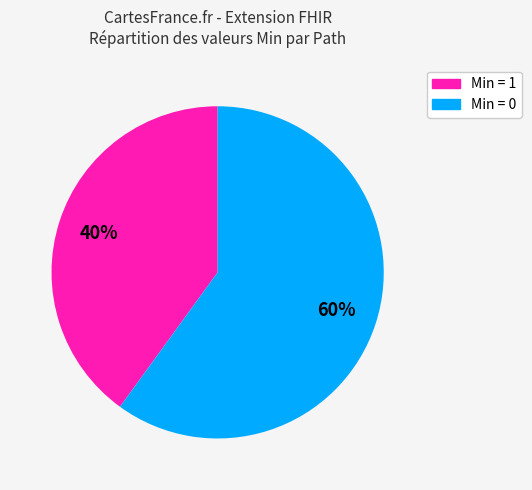

Is there any slice that represents more than half of the pie?

Yes